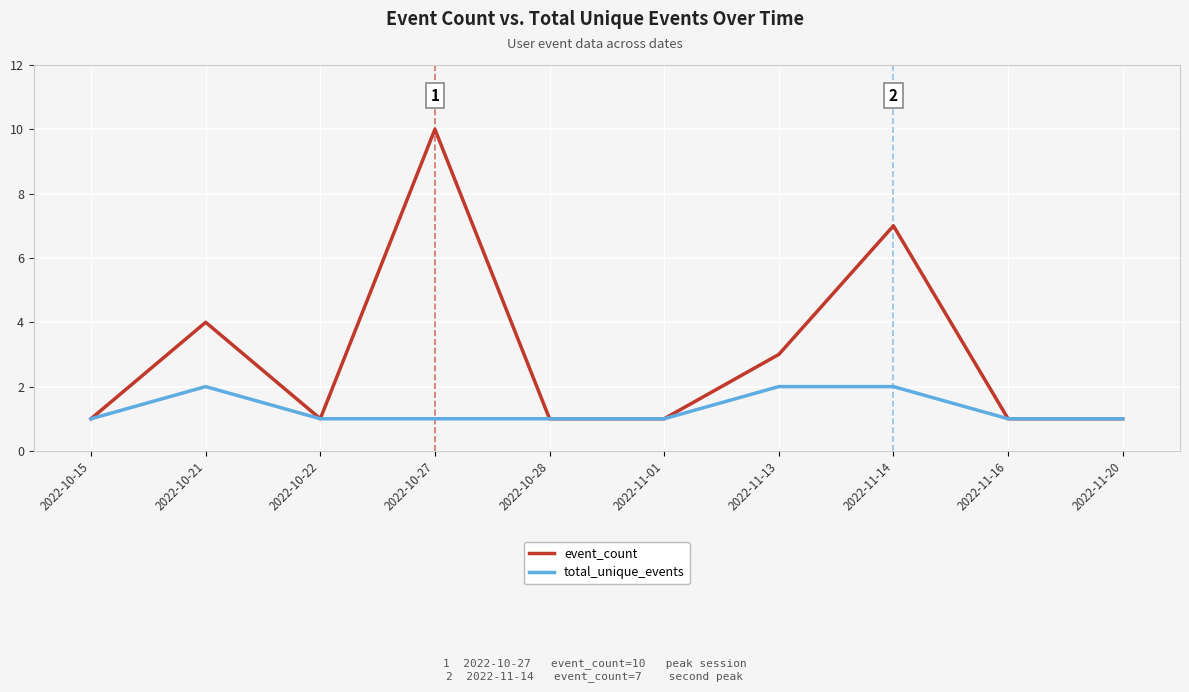

What are all the series names shown in the legend?

event_count, total_unique_events